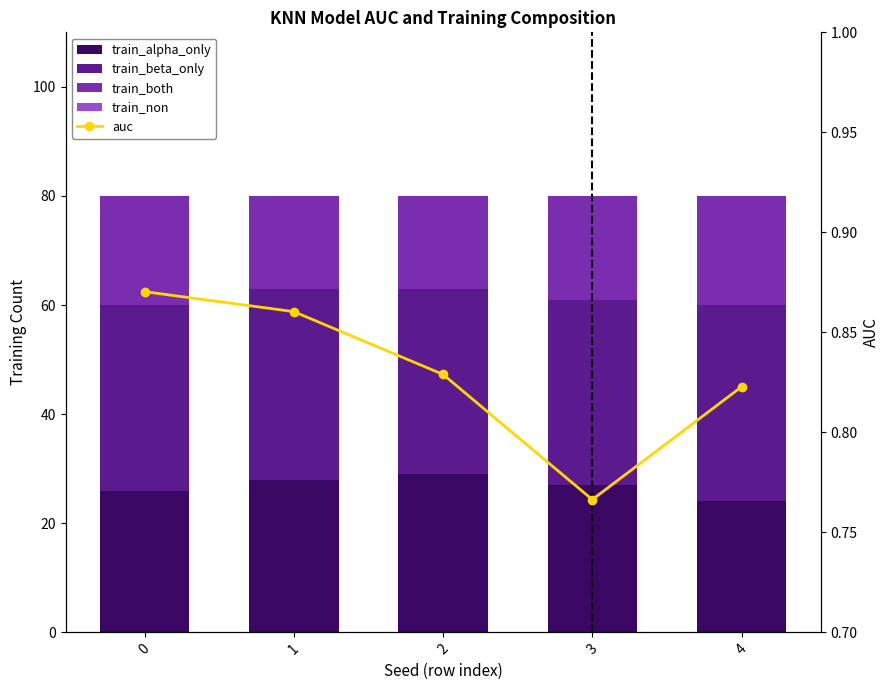

What is the maximum value for train_beta_only?

36.0